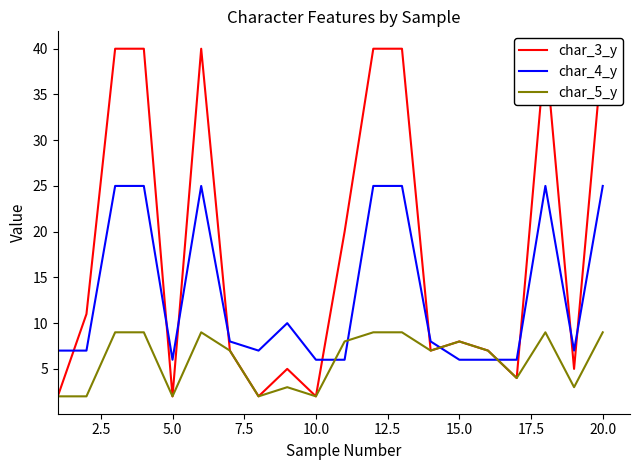

Count the number of data series in this chart.

3